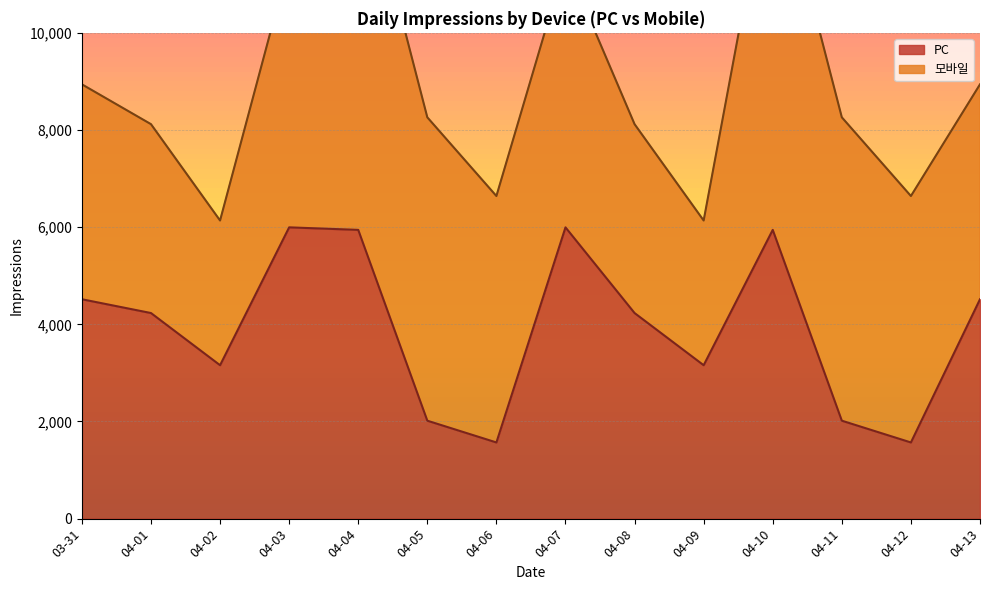

What is the change in value from 04-01 to 04-12?

-2664